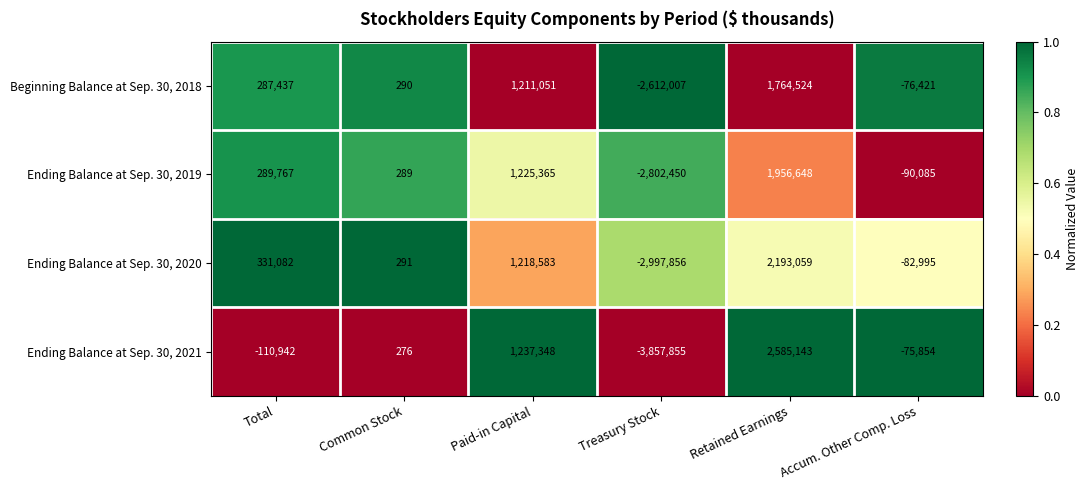

What is the difference between the highest and lowest values at Total?

442024